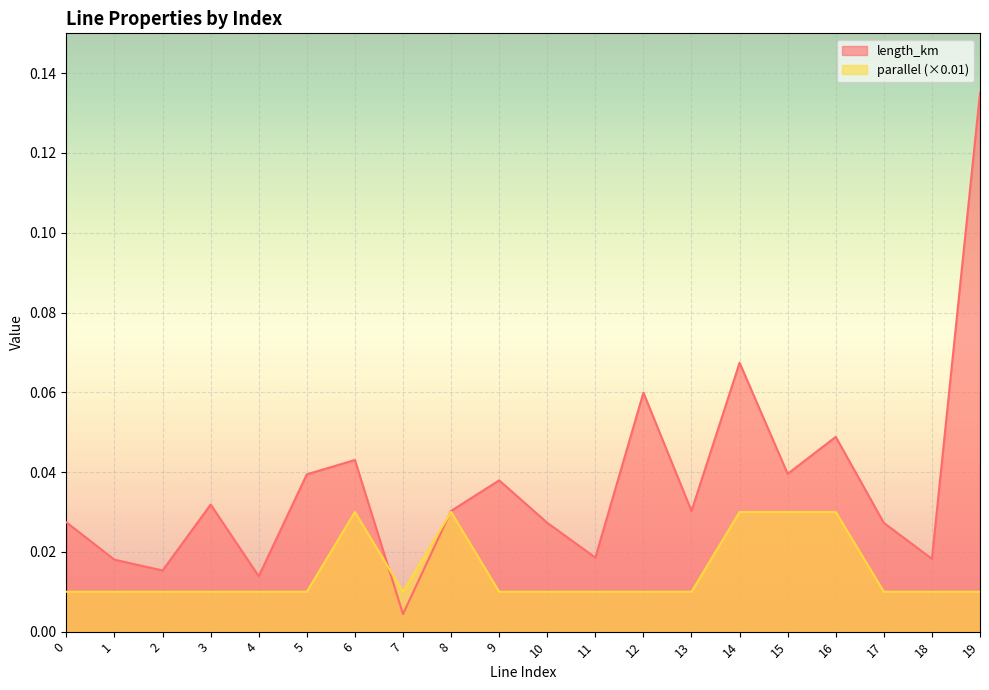

Reading left to right, list all the values displayed in this chart.

length_km: 0.0	0.0	0.0	0.0	0.0	0.0	0.0	0.0	0.0	0.0	0.0	0.0	0.1	0.0	0.1	0.0	0.0	0.0	0.0	0.1
parallel: 0.0	0.0	0.0	0.0	0.0	0.0	0.0	0.0	0.0	0.0	0.0	0.0	0.0	0.0	0.0	0.0	0.0	0.0	0.0	0.0